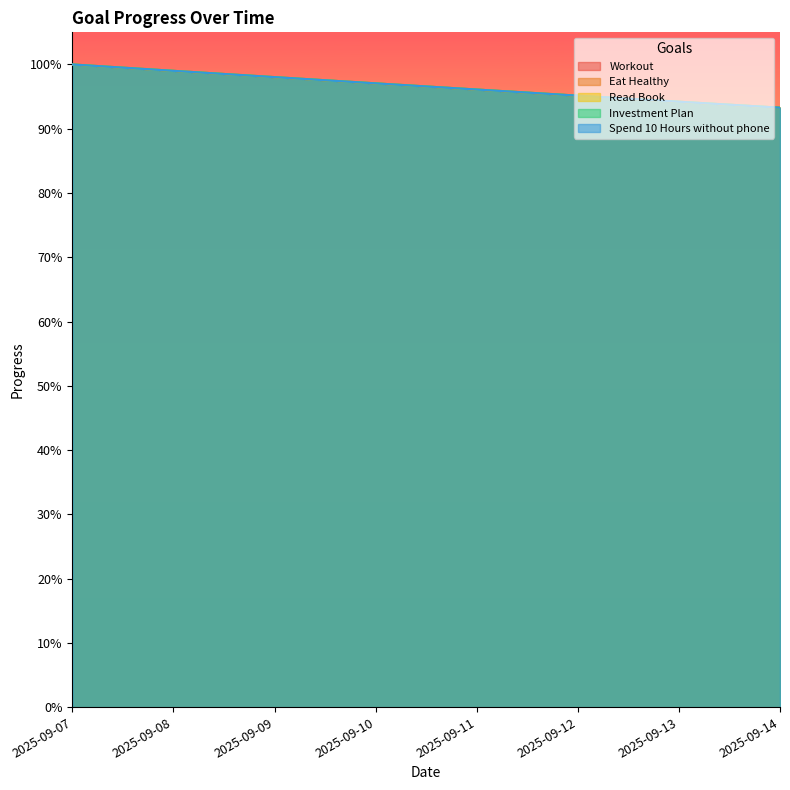

What is the maximum value for Workout?

1.0